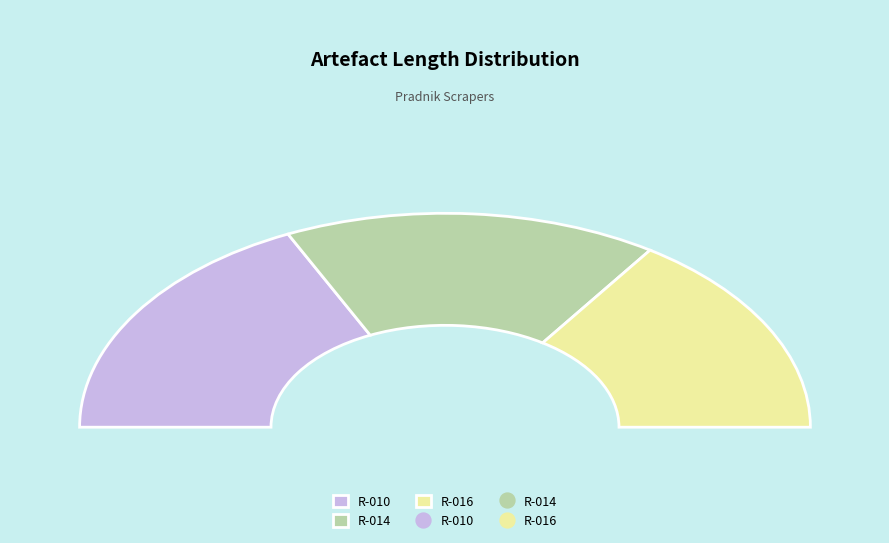

Does R-014 represent more than half of the total?

No